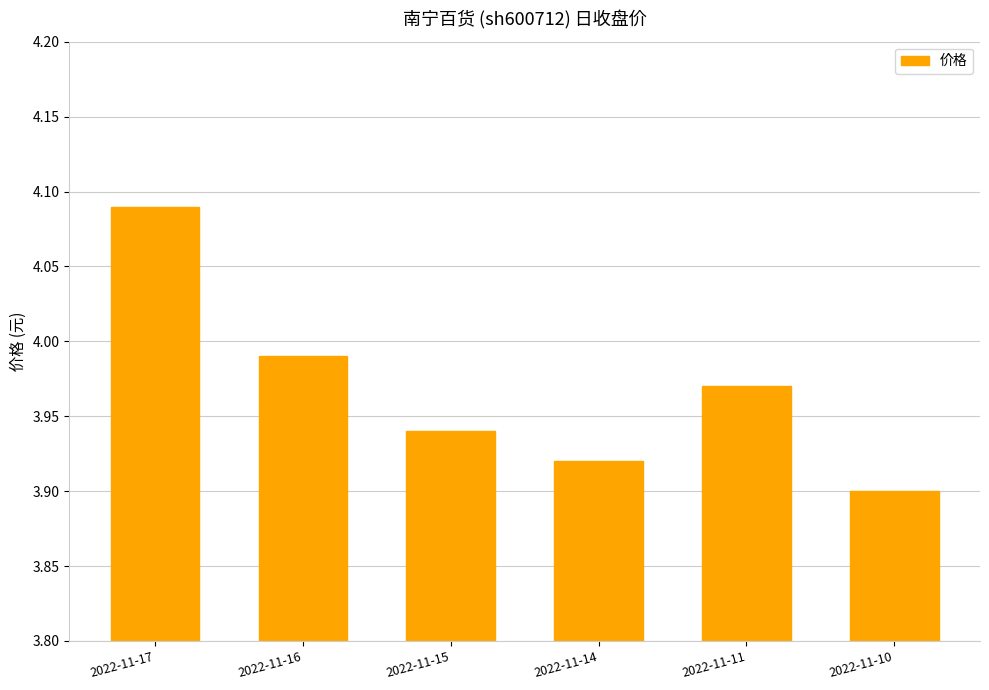

At which category does the chart reach its minimum across all series?

2022-11-10